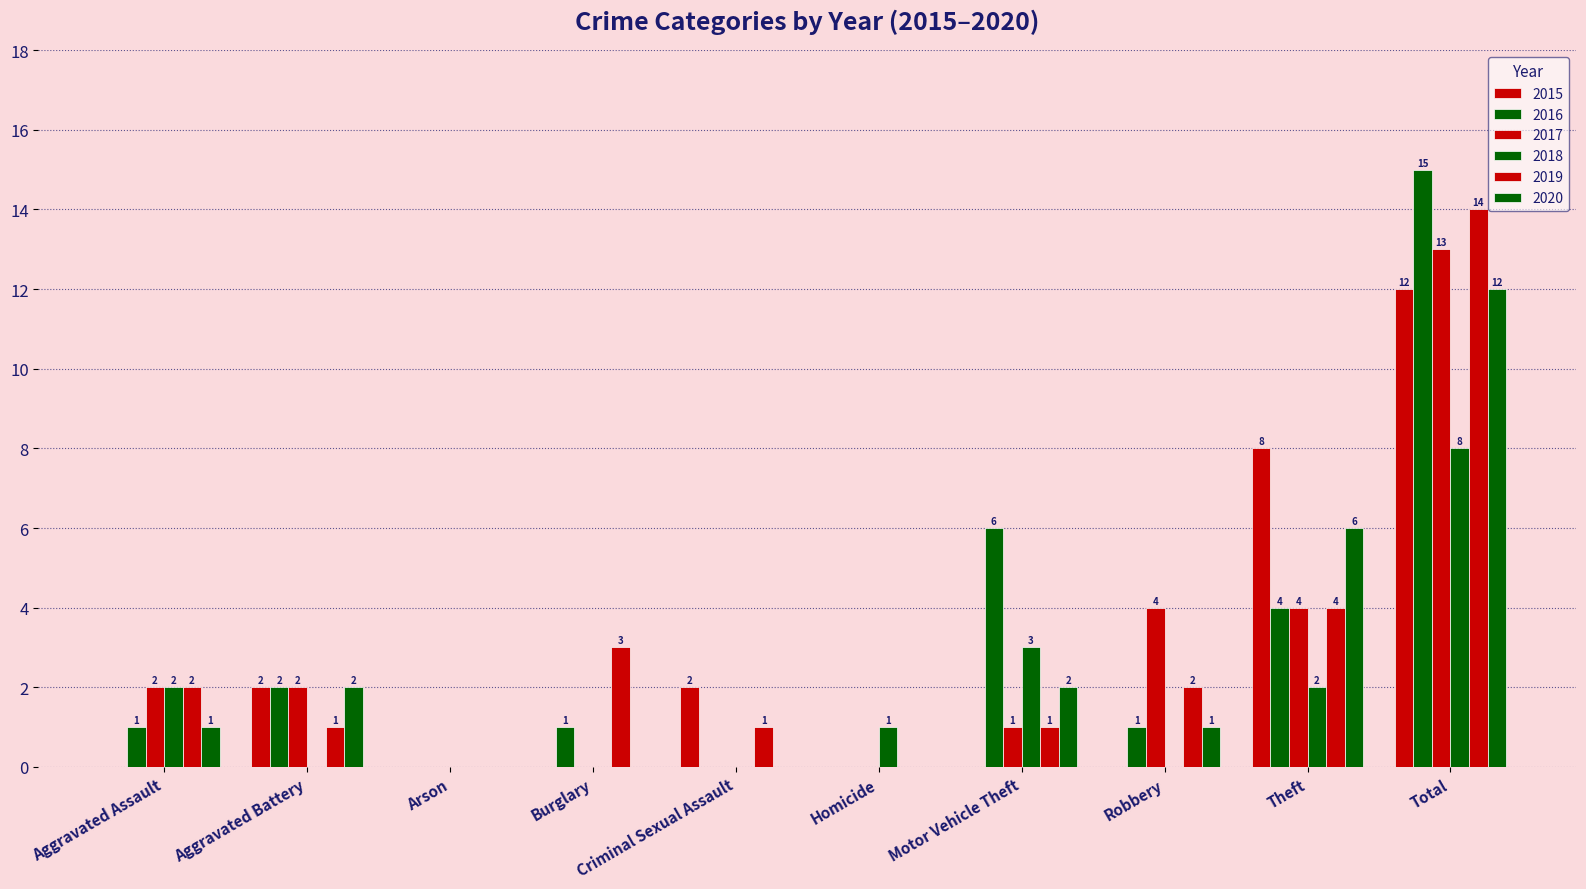

The value of 2017 at Motor Vehicle Theft is 1. True or false?

False